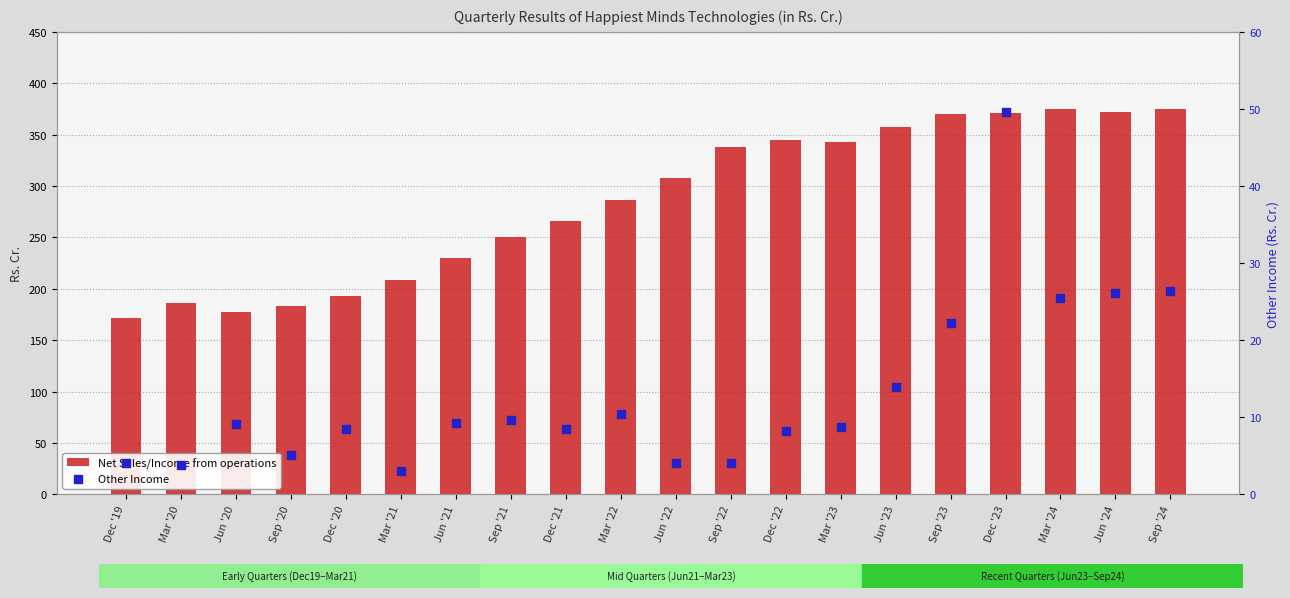

At which category is the sum across all series the highest?

Dec '23